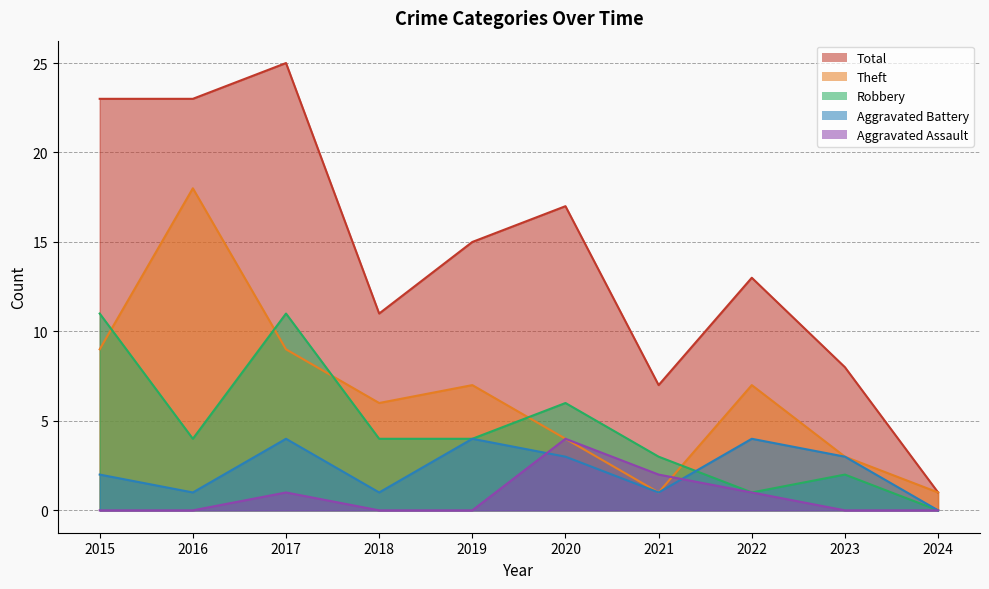

What is the difference between the second highest and second lowest values in the Aggravated Assault series?

2